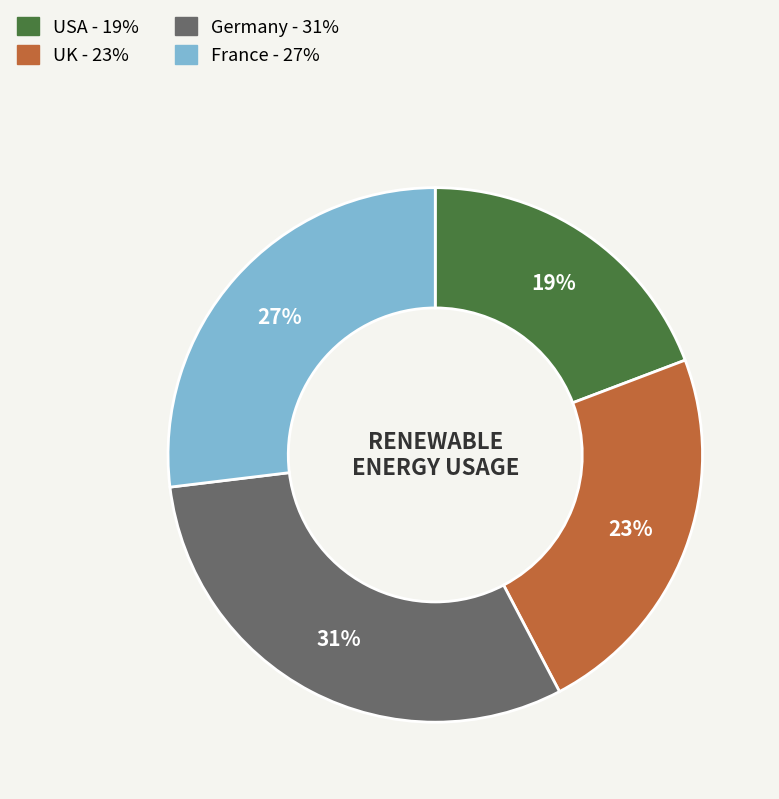

What is the smallest slice in the pie chart?

USA